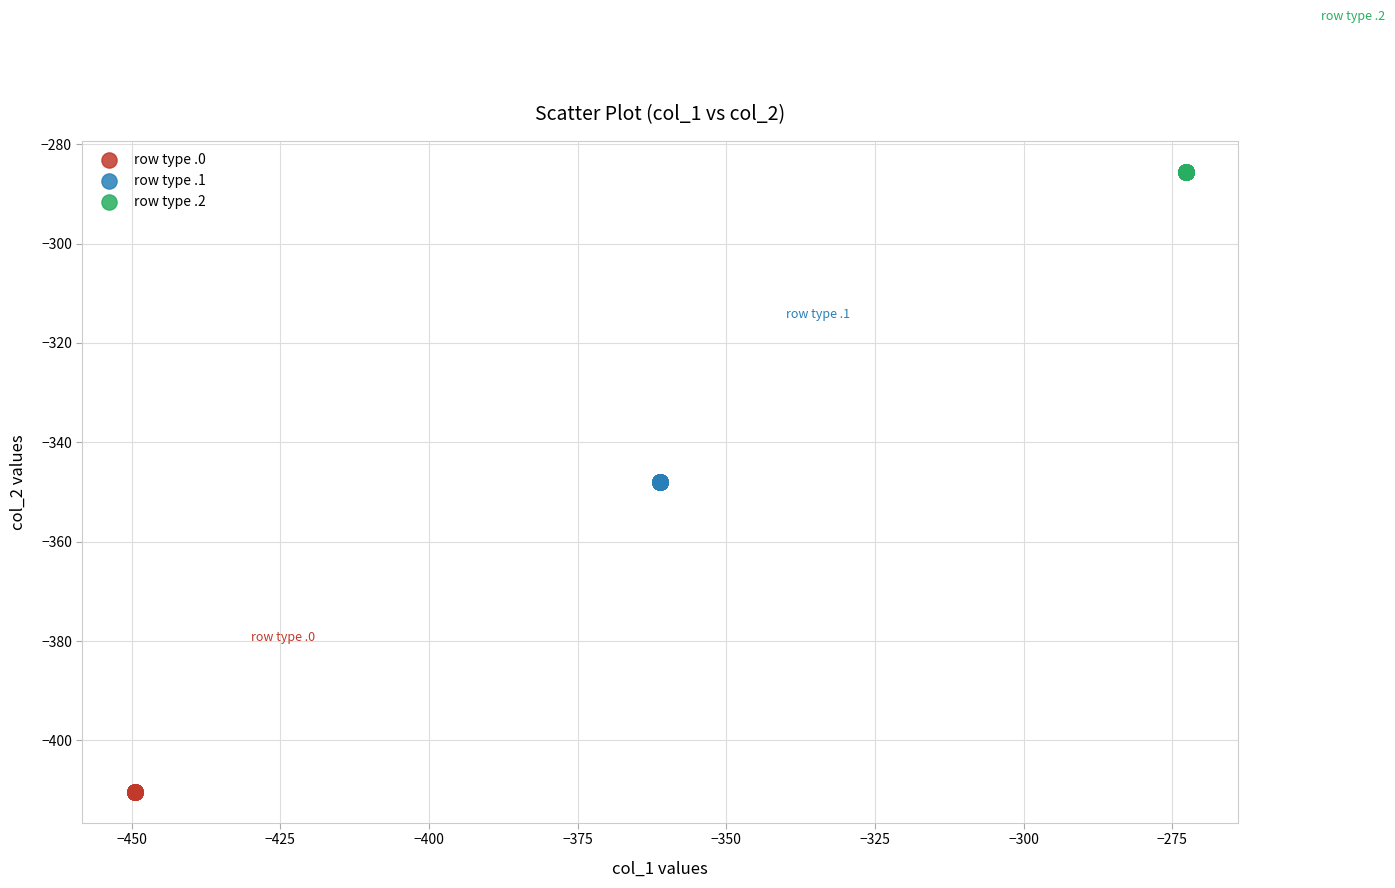

Which series contains the lowest Y value?

row type .0